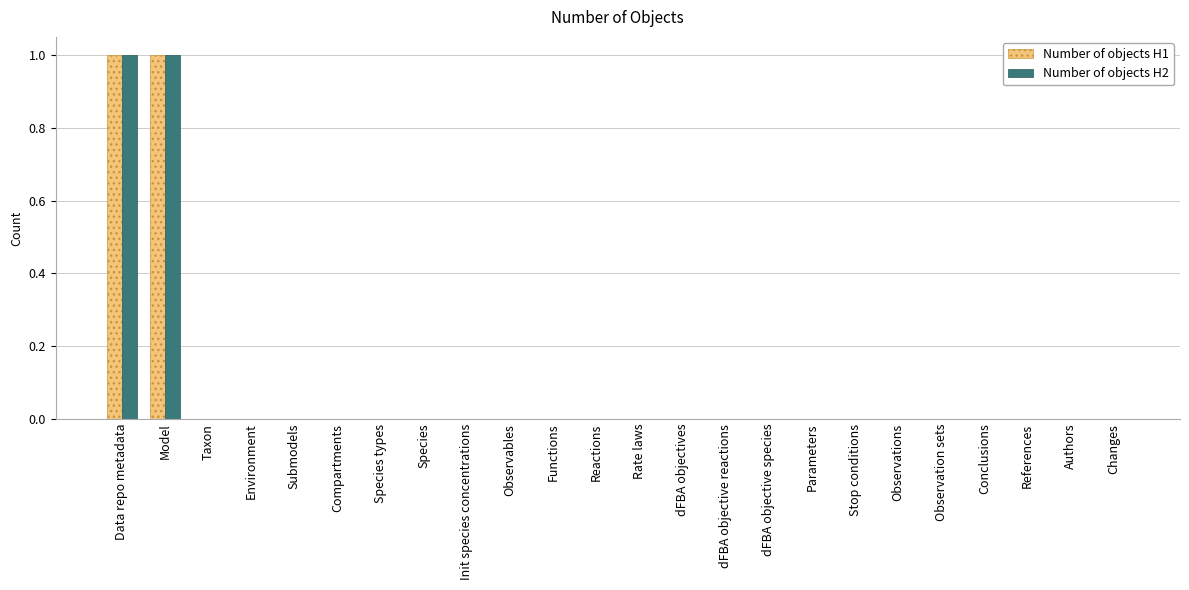

True or false: Number of objects H2 has a value of 0 at Observations.

True